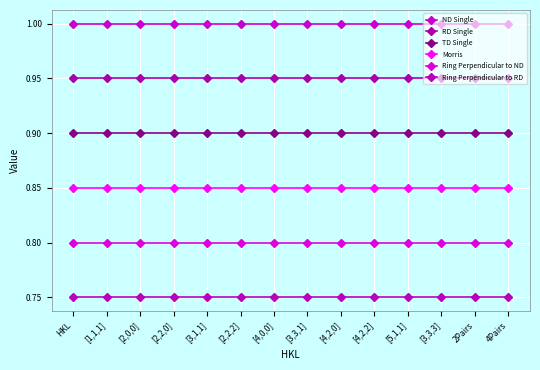

How many lines are shown in the chart?

6